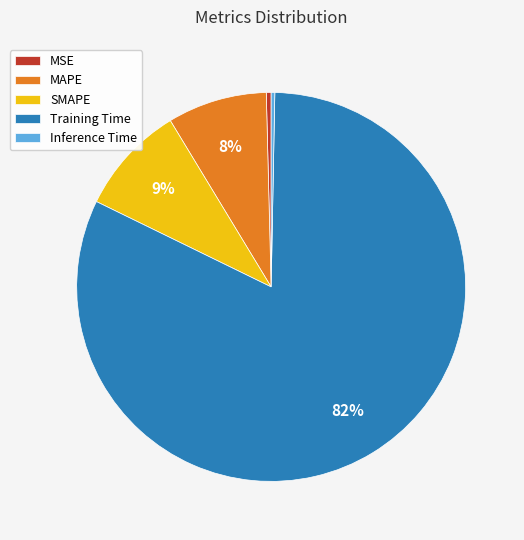

How many segments does this pie chart have?

5